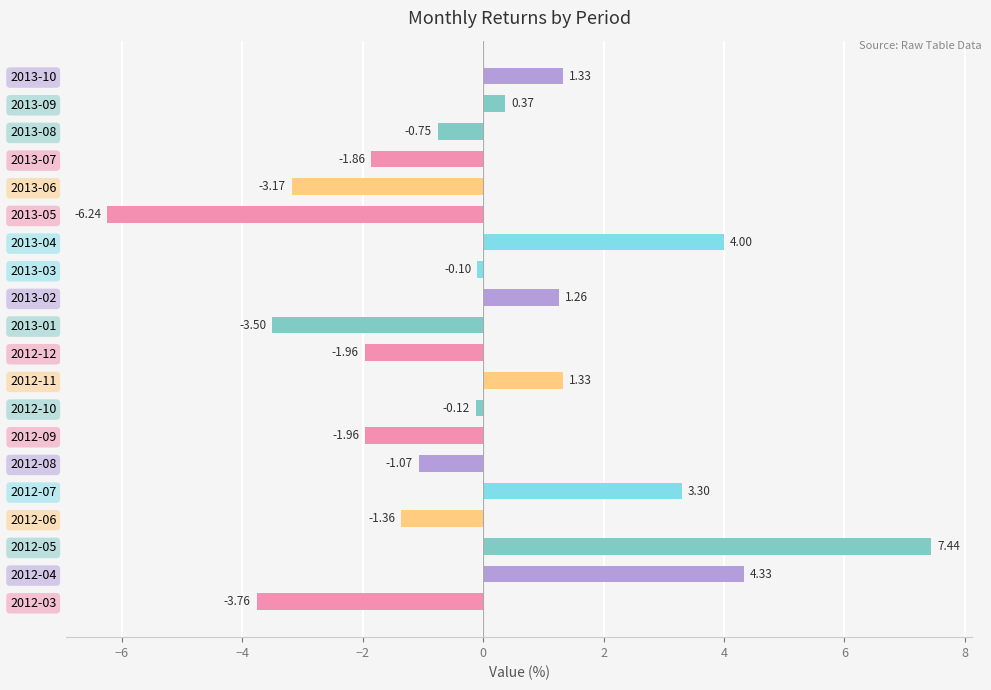

What is the difference between the second highest and second lowest values?

8.1